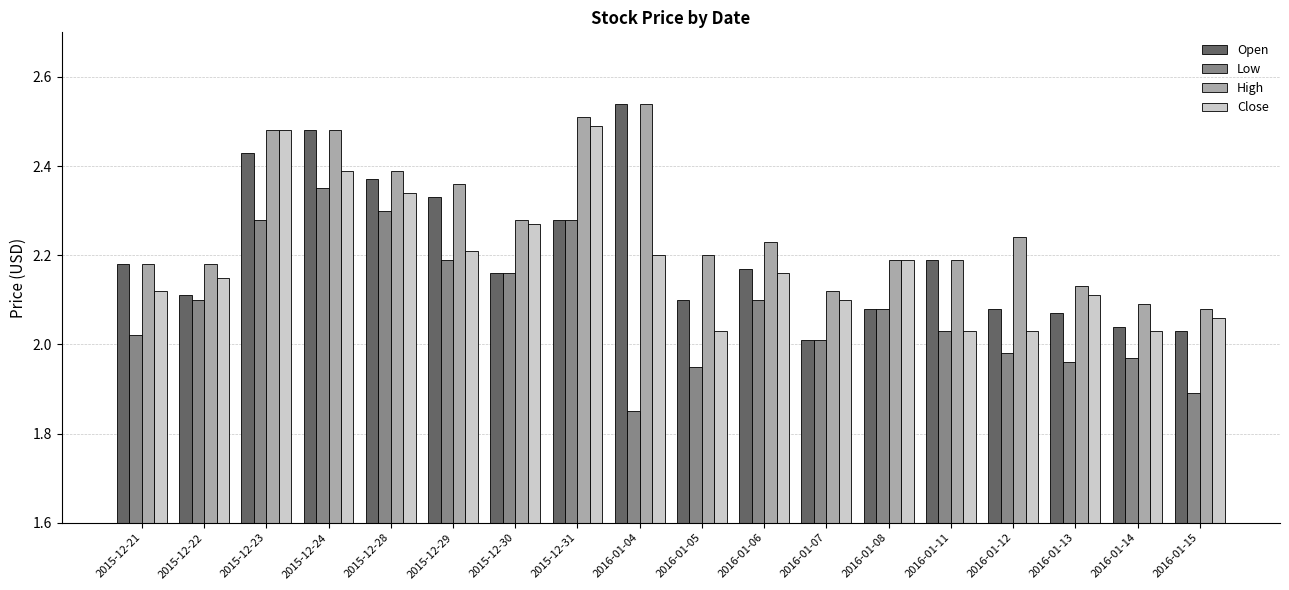

How many bars are there in each group?

4